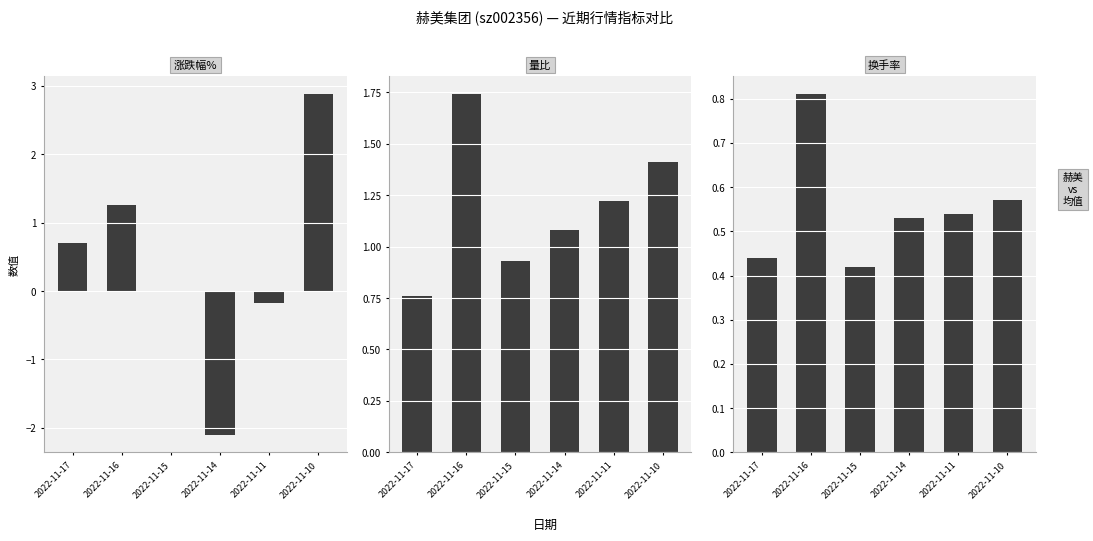

The 涨跌幅% series shows 2.3 at 2022-11-16. True or false?

False